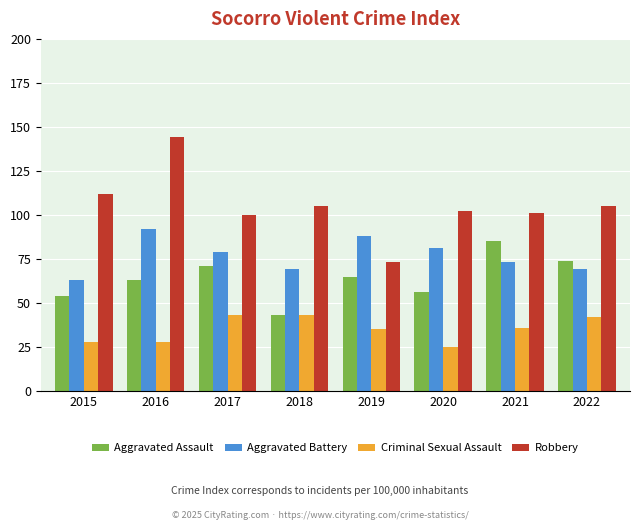

What is the highest value of the Robbery series?

144